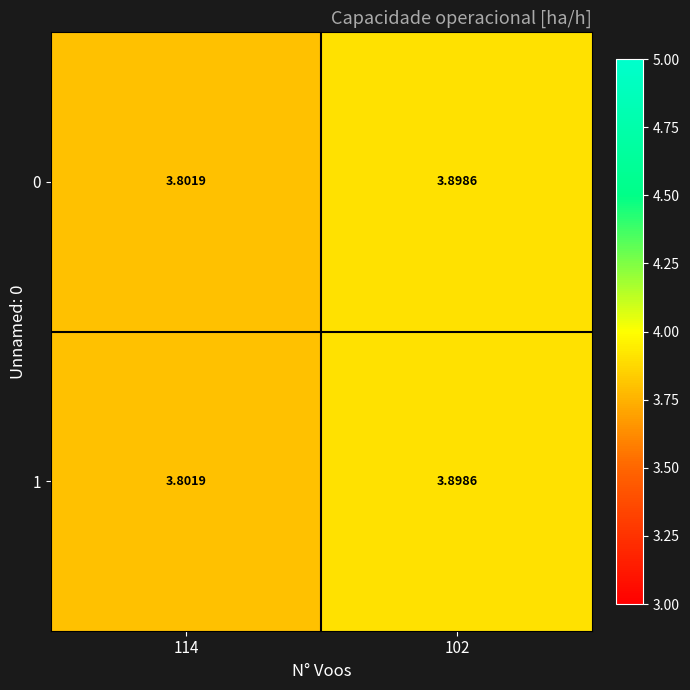

How many categories are shown in the chart?

2